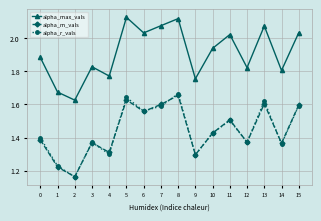

In alpha_r_vals, how many points are higher than both neighbors (excluding endpoints)?

5